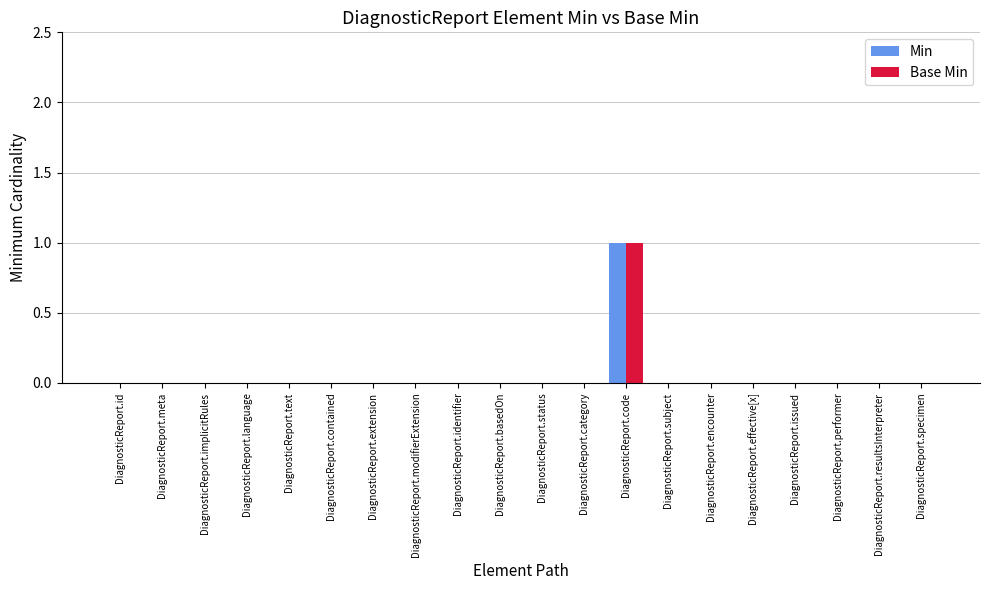

At which label does Min reach its peak?

DiagnosticReport.code